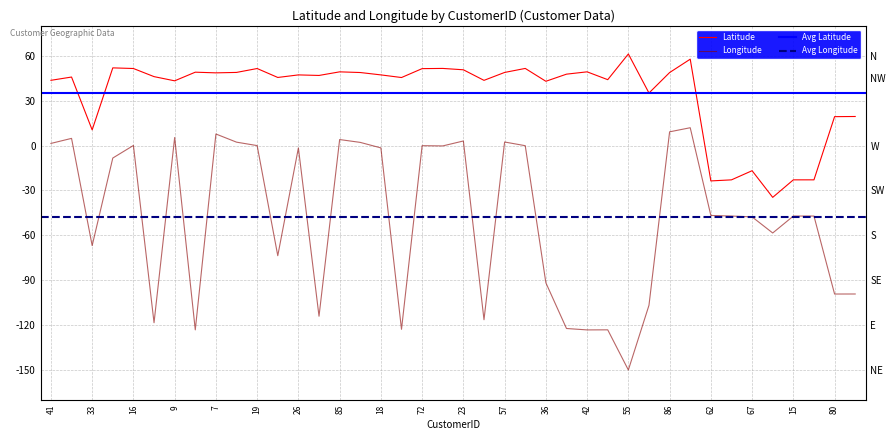

Does the chart display data point markers on the line(s)?

No